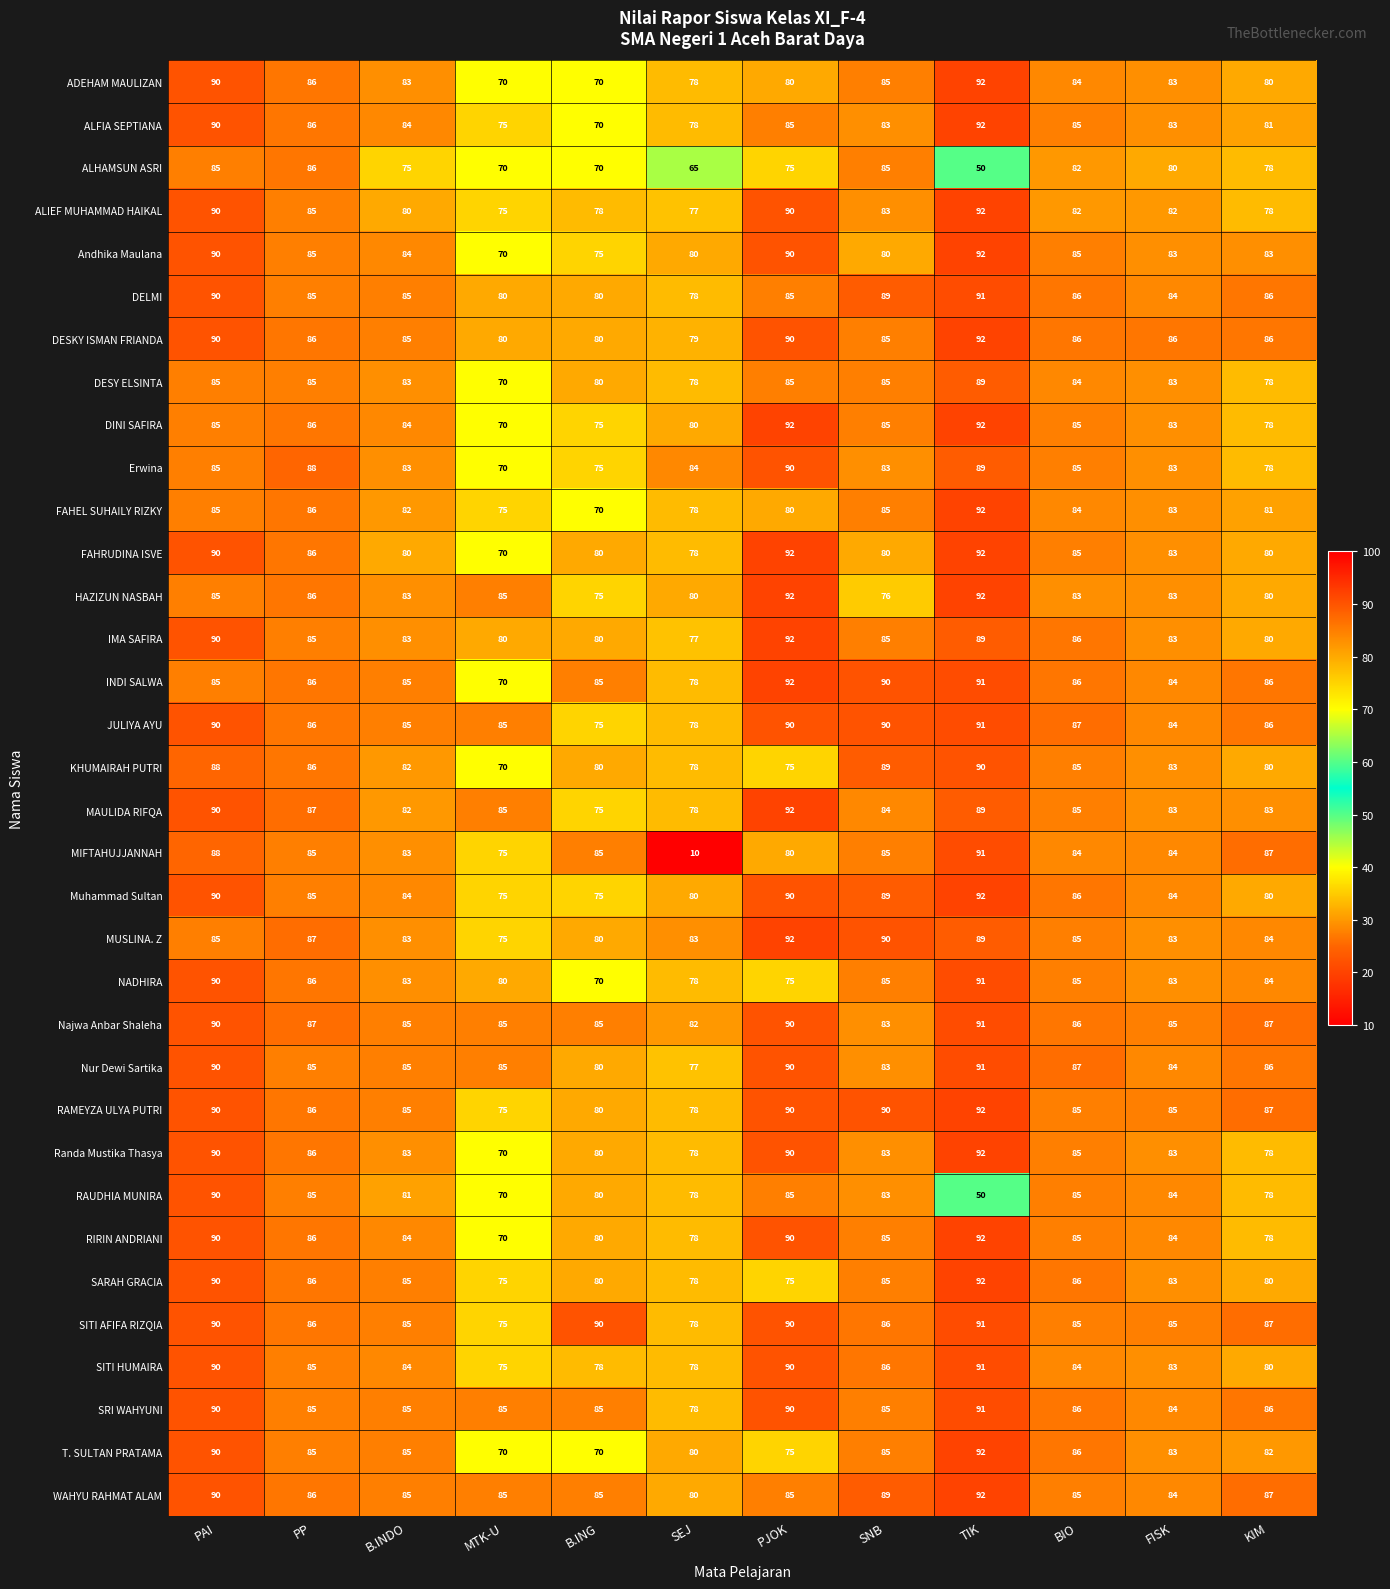

What is the difference between the maximum and minimum values in the DESKY ISMAN FRIANDA series?

13